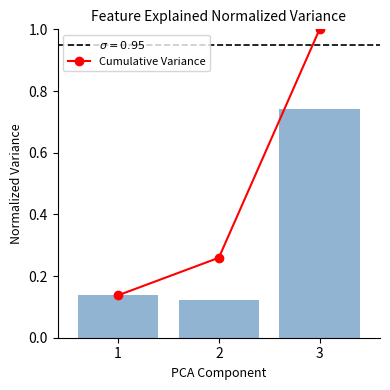

Reading left to right, transcribe all the data shown in this chart.

Cumulative Variance: 1=0.1	2=0.3	3=1.0
col_0: 1=0.1	2=0.1	3=0.7